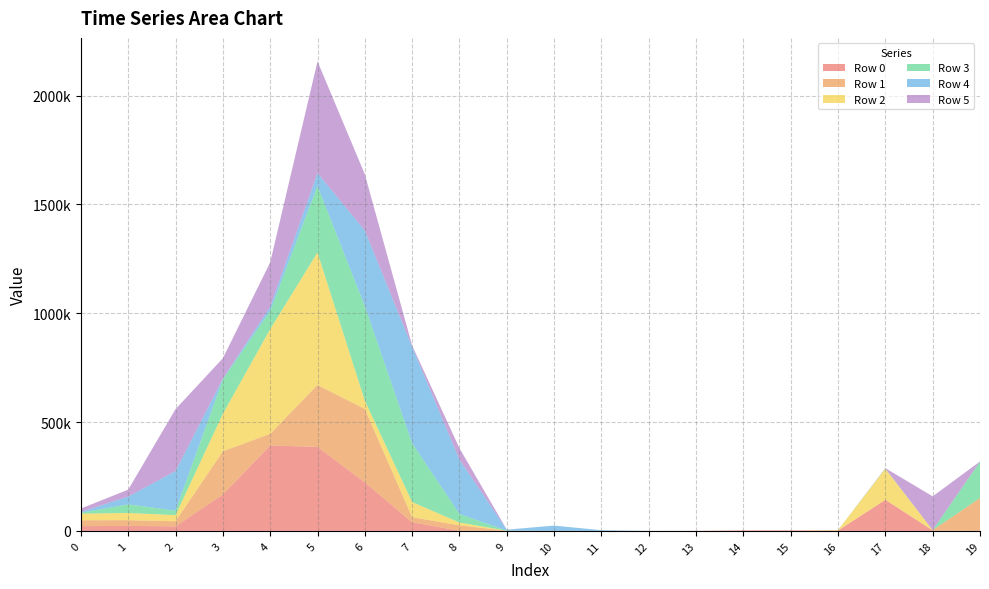

Reading right to left, transcribe all the data shown in this chart.

Row 0: 0	1870	142710	1340	2470	2630	450	0	0	0	0	790	39490	222760	385950	392400	166930	20730	23040	21750
Row 1: 151110	1870	40	730	100	20	0	0	0	10	780	24630	23540	337560	284580	53600	198880	23790	26190	27130
Row 2: 0	20	142440	1750	10	0	0	0	0	0	0	13080	69550	38180	608830	480980	172250	28000	33200	30330
Row 3: 167100	0	1780	30	0	0	0	0	0	0	250	39240	270100	434560	305240	84000	158030	20650	39460	4610
Row 4: 560	0	0	10	0	0	0	250	3410	24330	4550	249810	442980	347410	59540	18620	3300	181840	35840	3300
Row 5: 0	154960	1410	0	20	0	0	0	0	0	230	52200	5950	257760	513060	203950	93840	284350	31820	15540